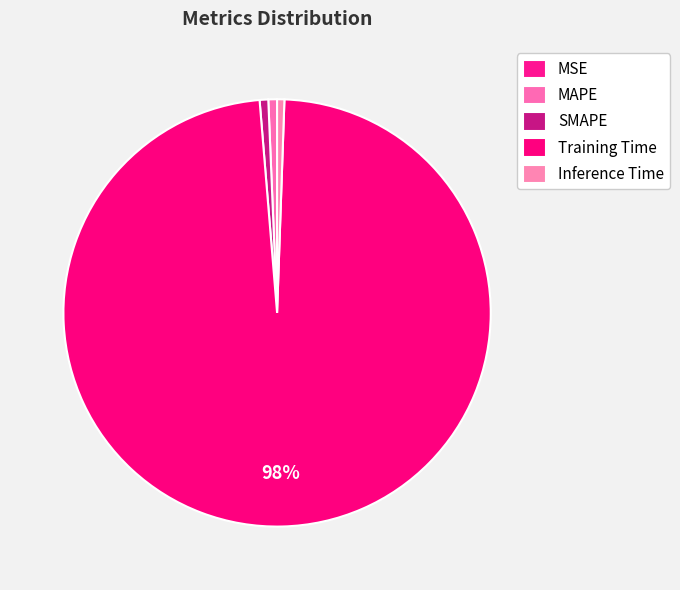

To the nearest percent, what percentage of the pie is Inference Time?

1%